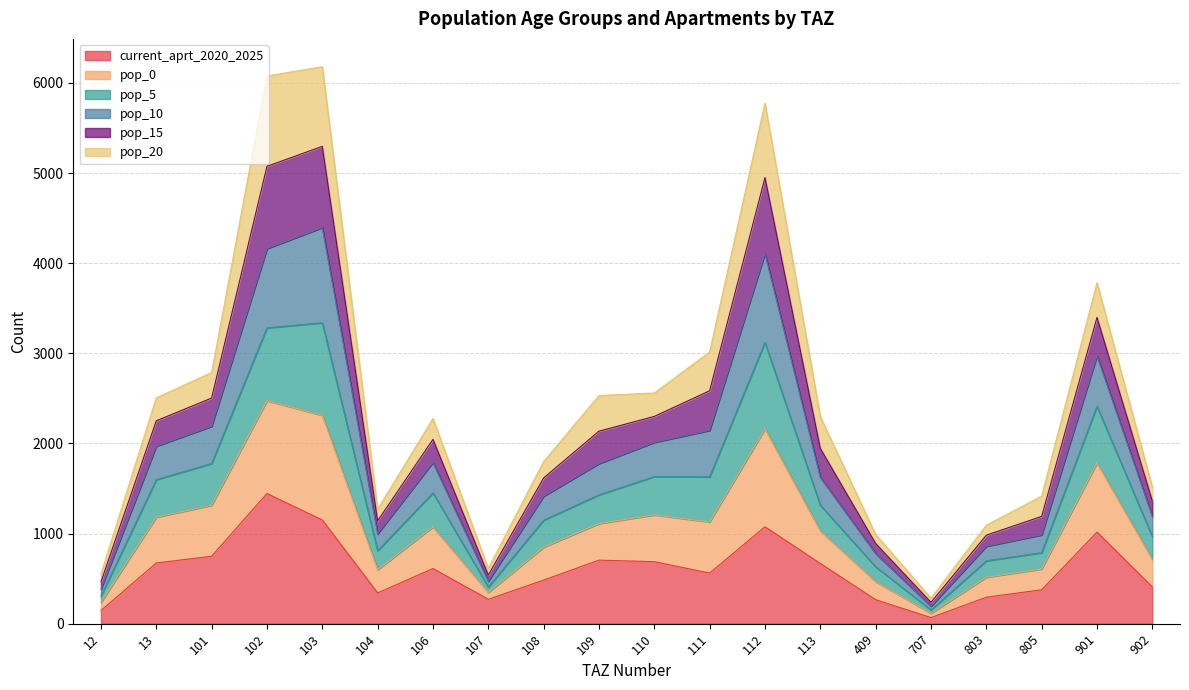

The value of current_aprt_2020_2025 at 104 is 341.2. True or false?

True